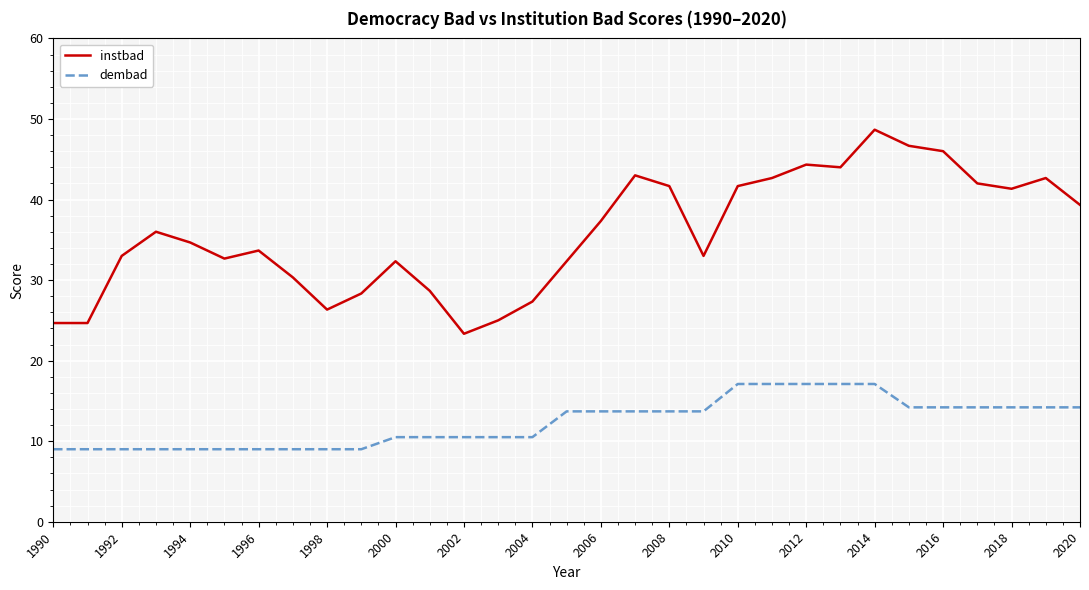

How many series are shown in this chart?

2